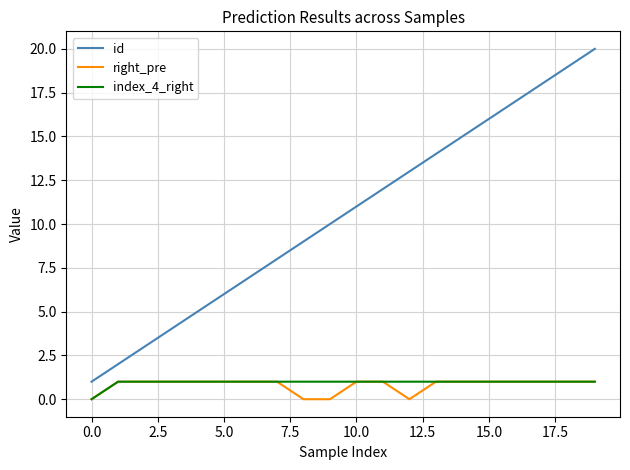

Which series has the largest range (max minus min)?

id